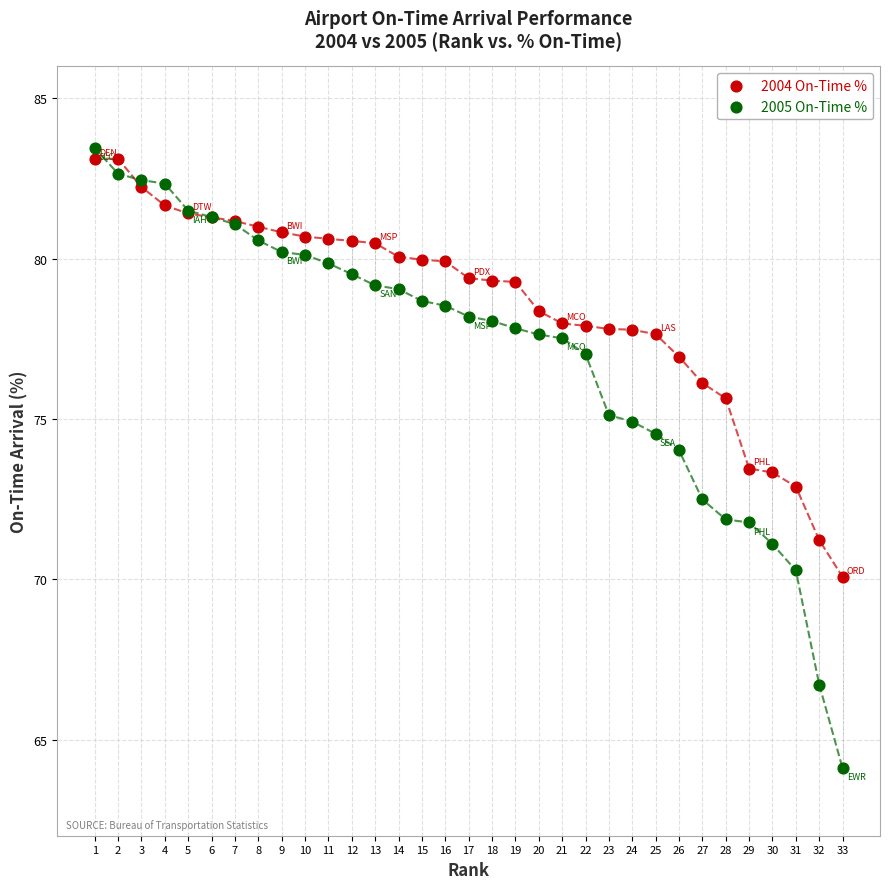

What is the X range (max minus min) for the scatter plot?

32.0